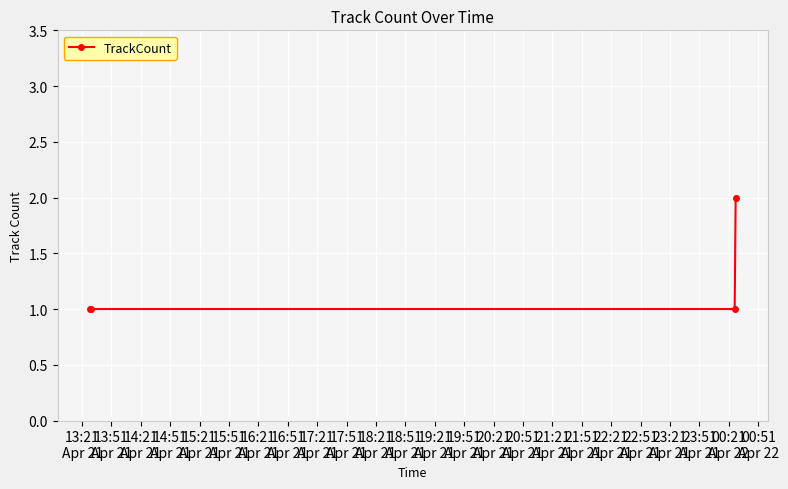

How many lines are shown in the chart?

1